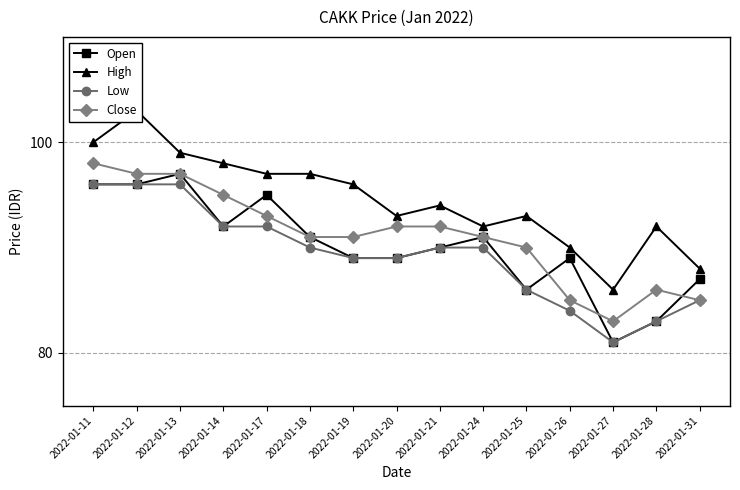

List the series in order of their overall mean, lowest first.

Low, Open, Close, High